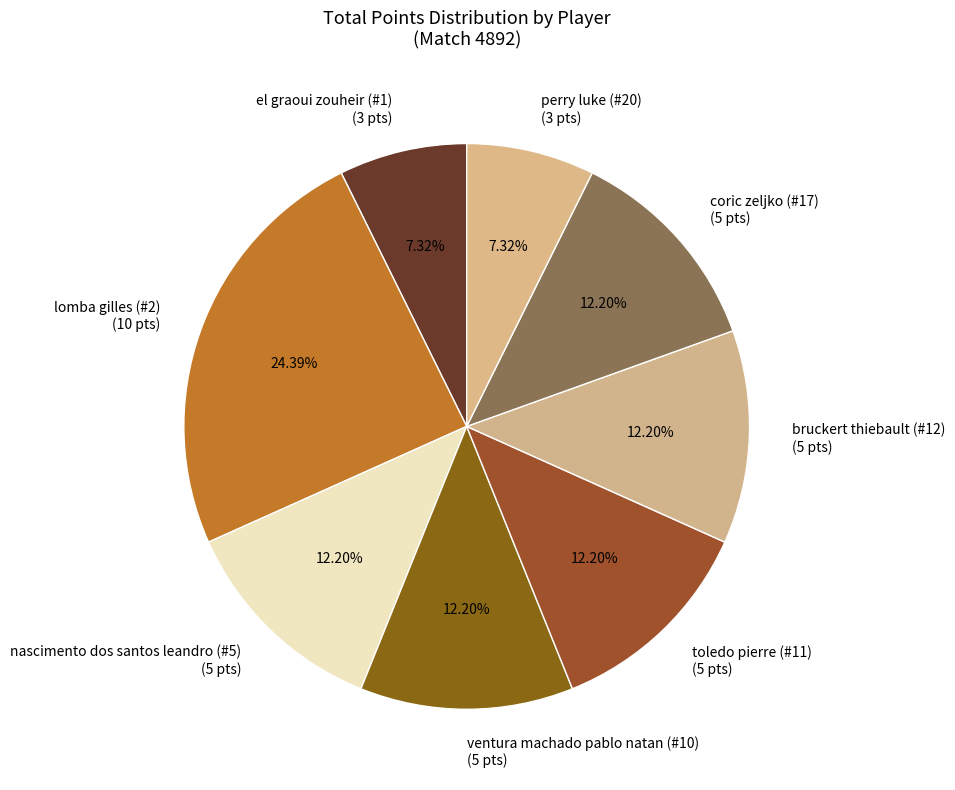

How many slices are in this pie chart?

8